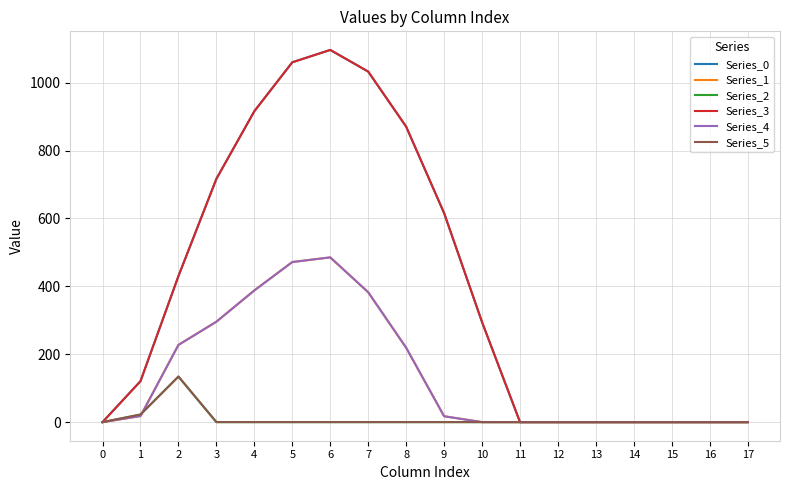

What is the difference between the second highest and minimum values in the Series_4 series?

471.7